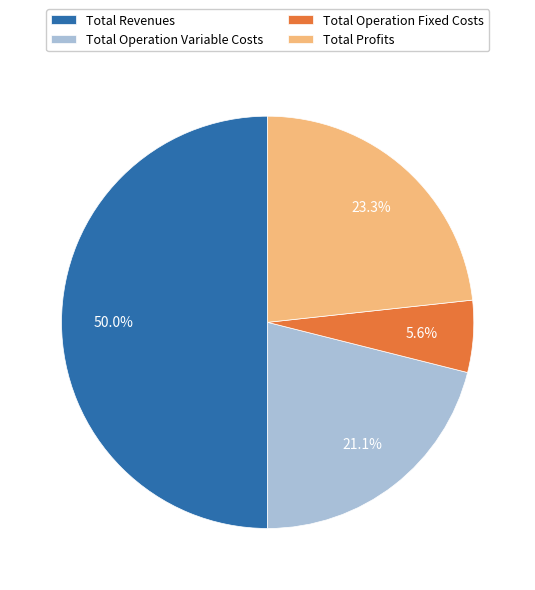

Combined, what portion of the pie is Total Revenues and Total Operation Fixed Costs?

55.6%